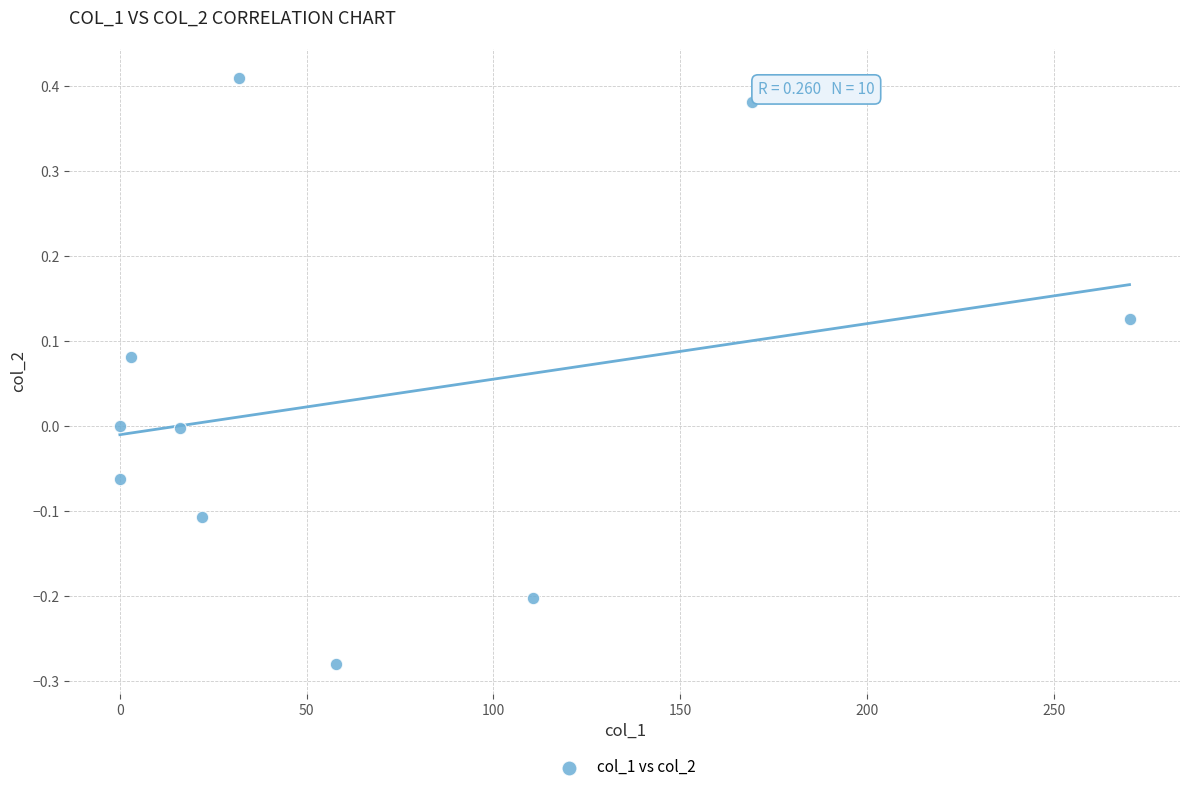

What is the range of Y values (max minus min)?

0.7